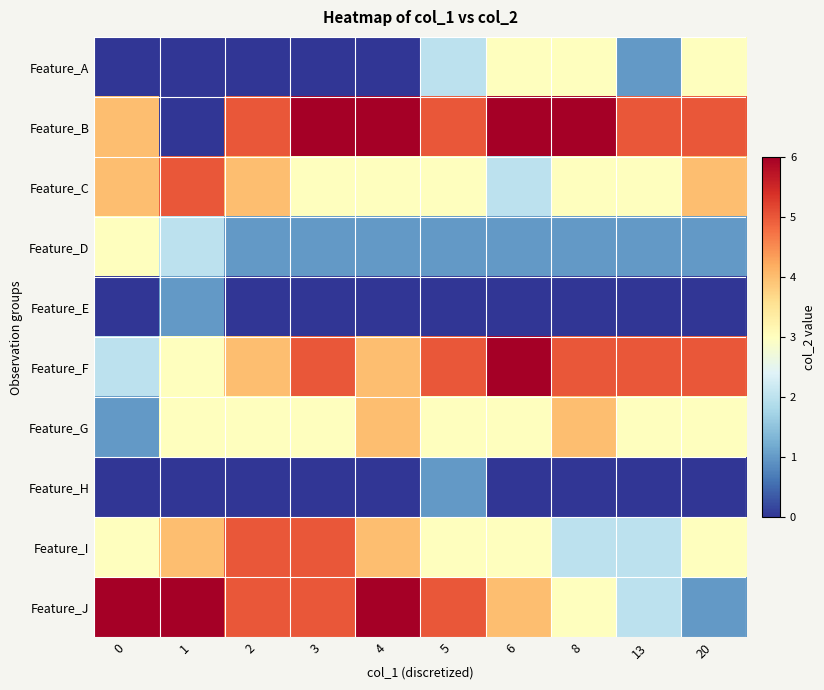

Which has a higher value, 4 or 2?

4